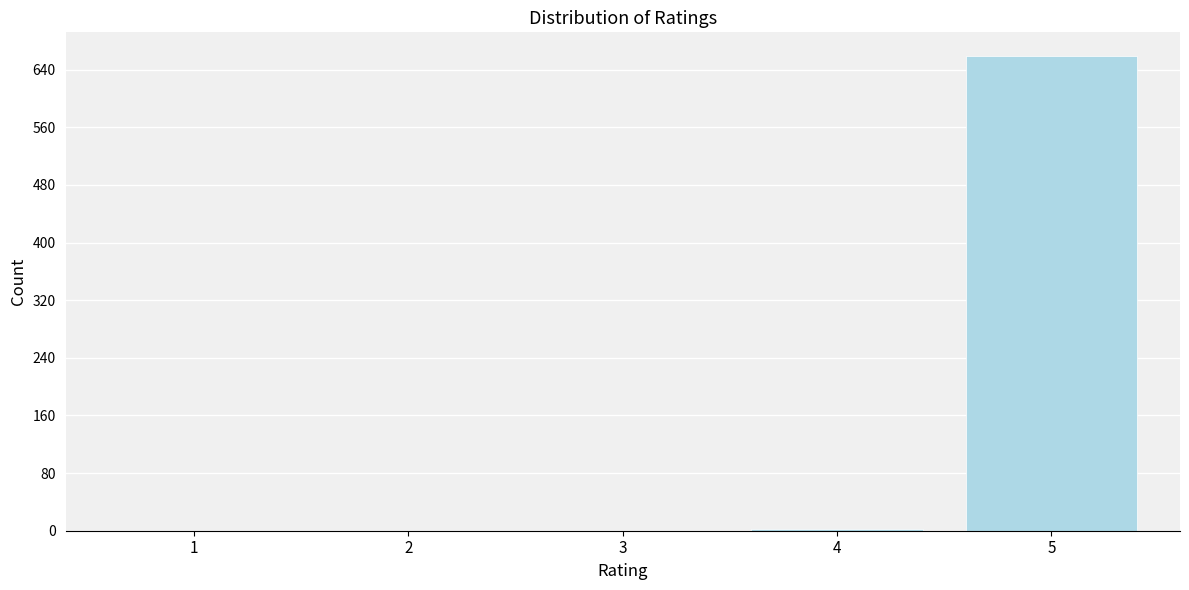

Reading right to left, what are all the values shown in this chart?

5=659	4=3	3=0	2=0	1=0